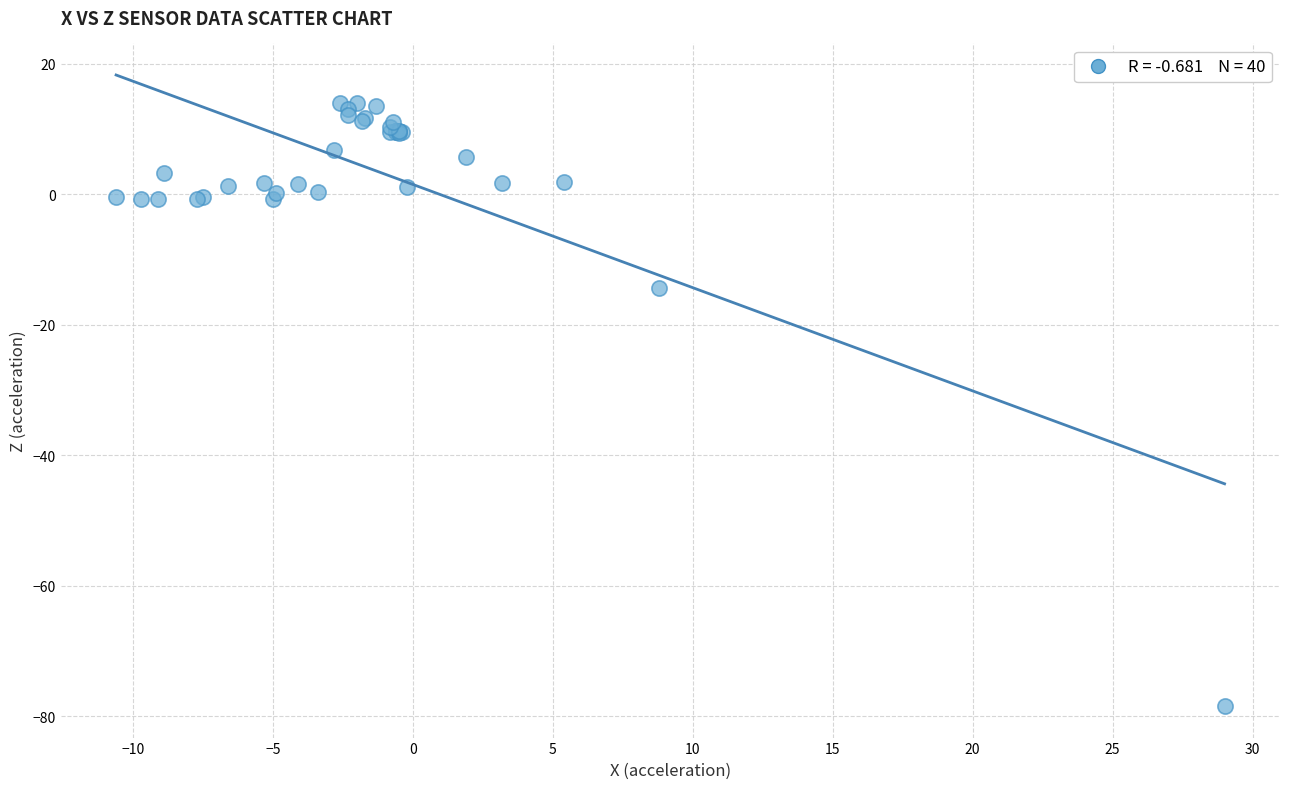

What Y value in the scatter plot is closest to -32?

-14.3